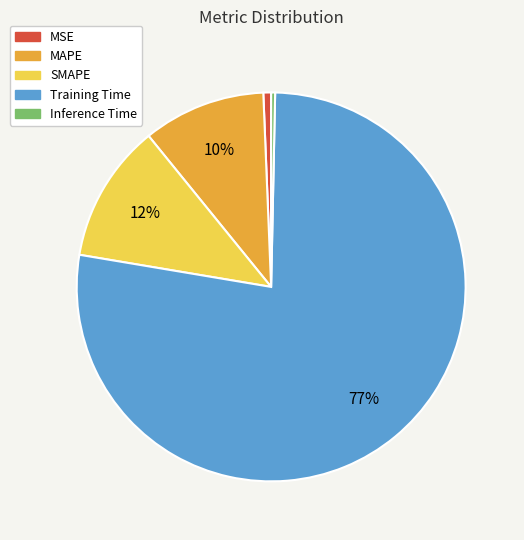

To the nearest percent, what is the combined percentage of MAPE and MSE?

11%